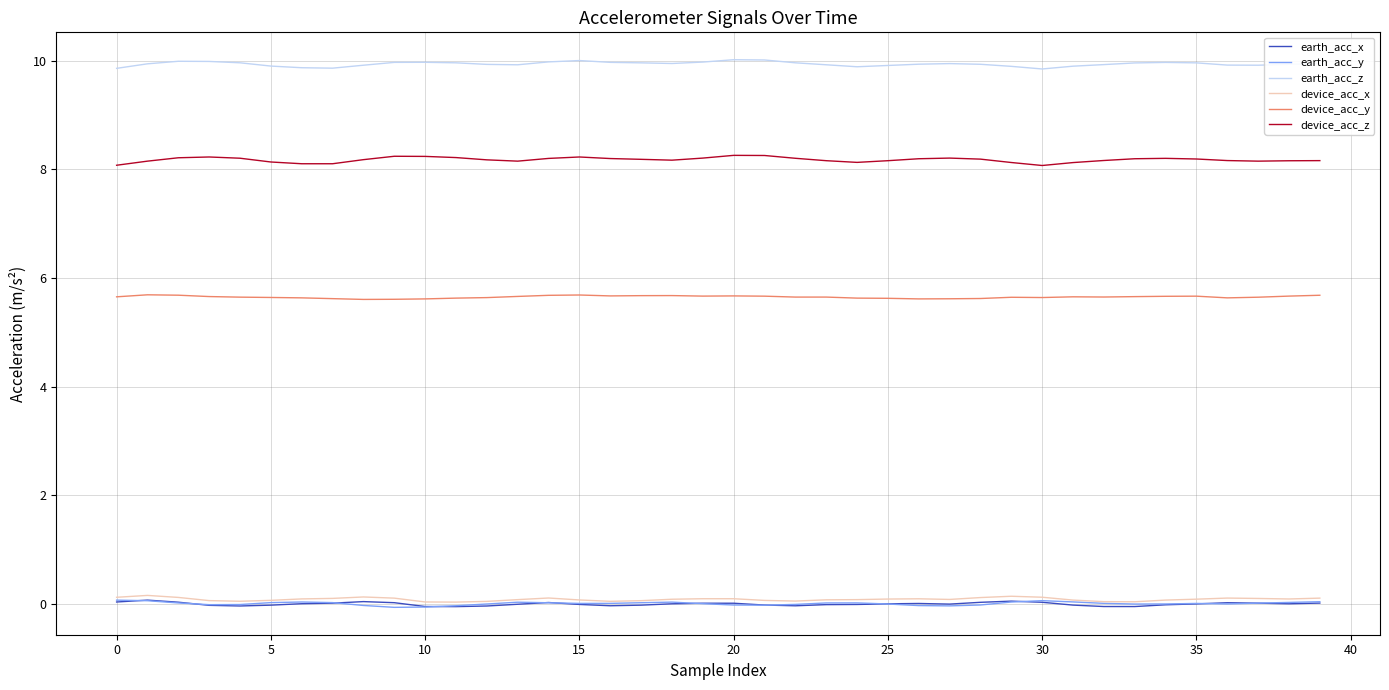

True or false: device_acc_x and device_acc_y intersect in this chart.

False